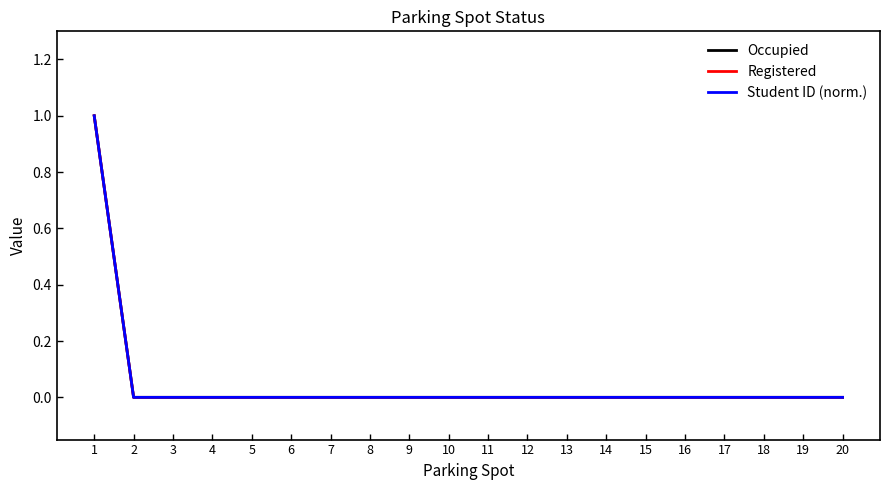

Does the chart have visible grid lines?

No